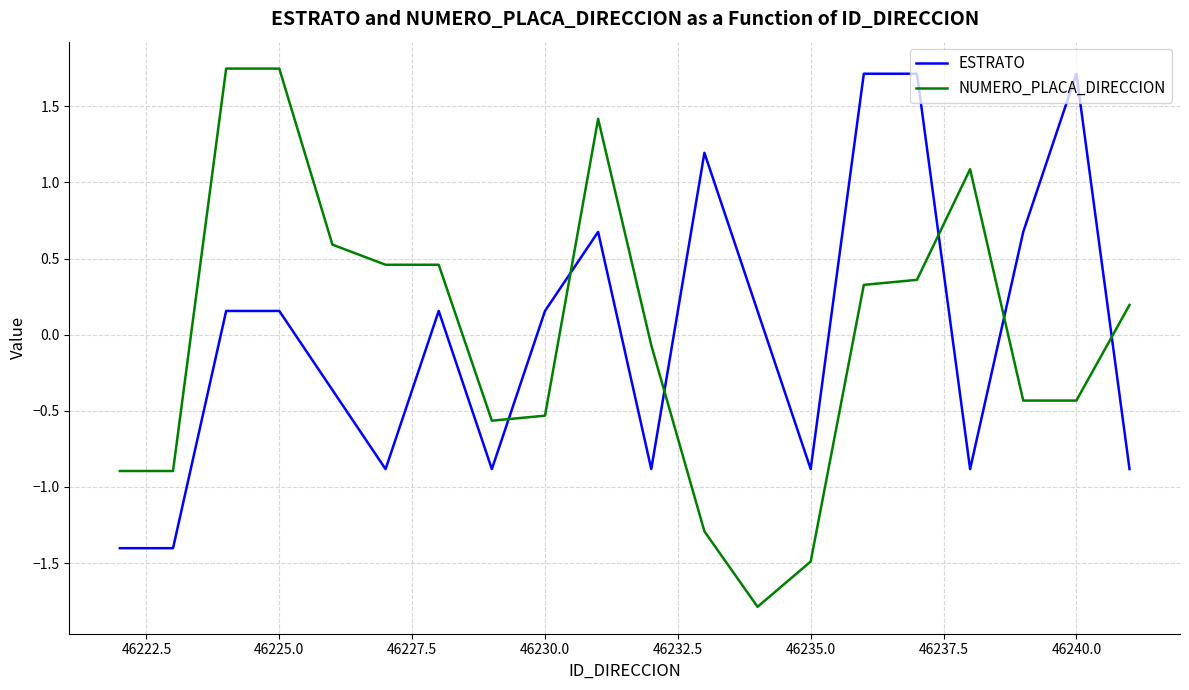

How many lines are shown in the chart?

2